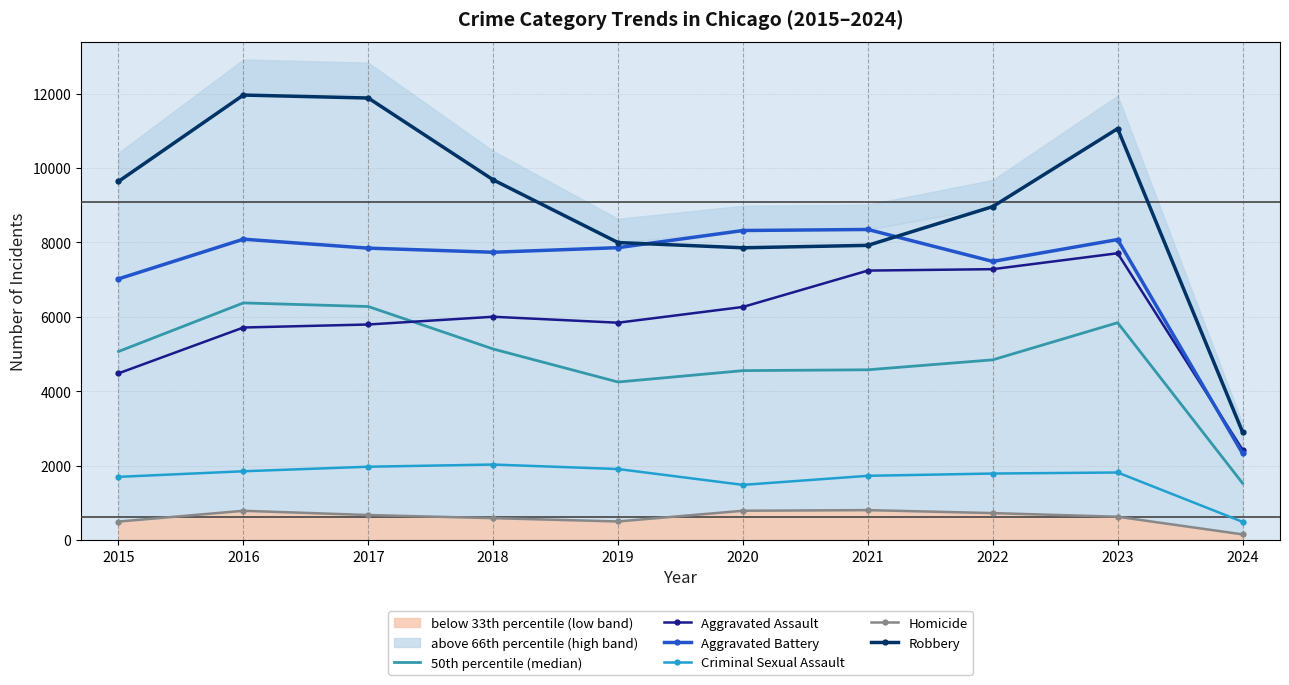

What is the difference between the maximum and minimum values in the Homicide series?

652.0